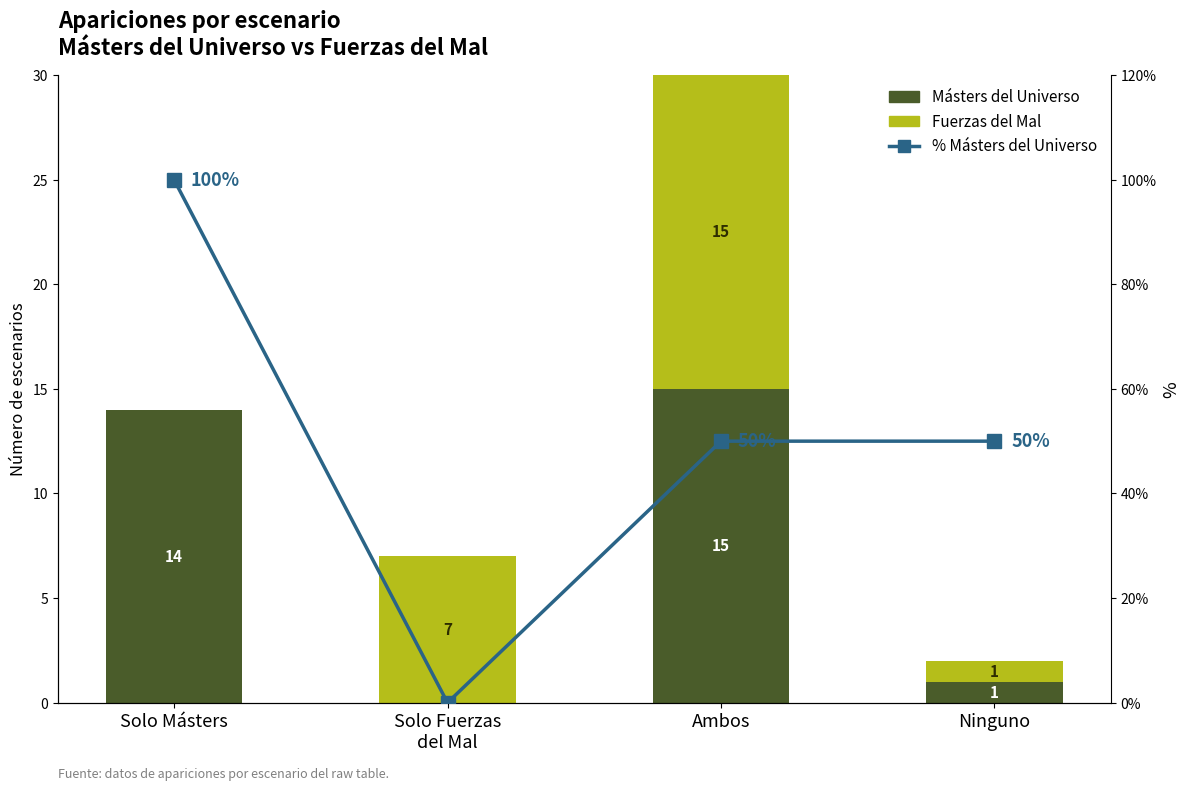

The value of % Másters del Universo at Ambos is 50. True or false?

True